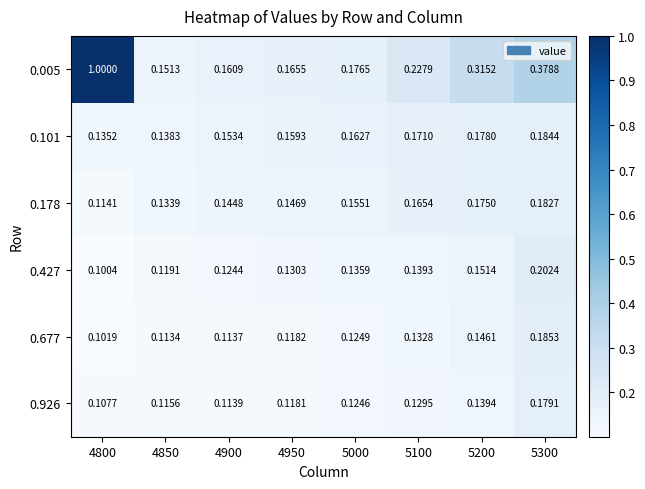

Between 4850 and 5100, which series saw the biggest shift?

0.005